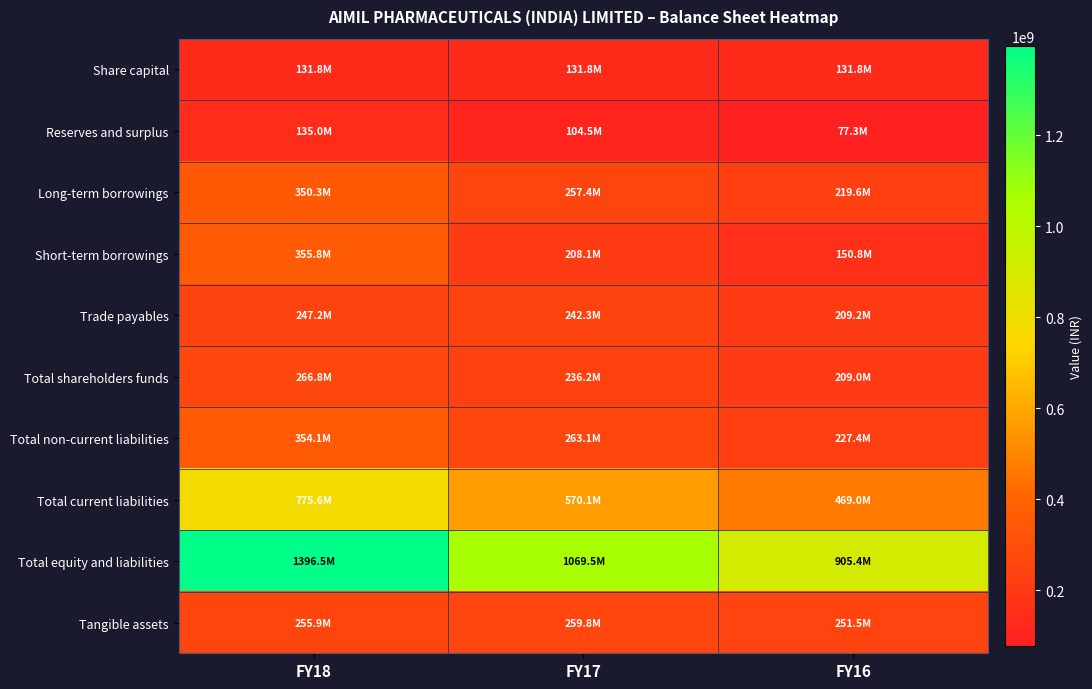

Reading left to right, what are all the values shown in this chart?

Share capital: FY18=131756000	FY17=131756000	FY16=131756000
Reserves and surplus: FY18=135000177	FY17=104477858	FY16=77289902
Long-term borrowings: FY18=350284430	FY17=257367258	FY16=219627154
Short-term borrowings: FY18=355834869	FY17=208126257	FY16=150824507
Trade payables: FY18=247173350	FY17=242297849	FY16=209240546
Total shareholders funds: FY18=266756177	FY17=236233858	FY16=209045902
Total non-current liabilities: FY18=354115330	FY17=263127968	FY16=227356970
Total current liabilities: FY18=775598454	FY17=570126129	FY16=469001674
Total equity and liabilities: FY18=1396469961	FY17=1069487955	FY16=905404546
Tangible assets: FY18=255872050	FY17=259810996	FY16=251512748